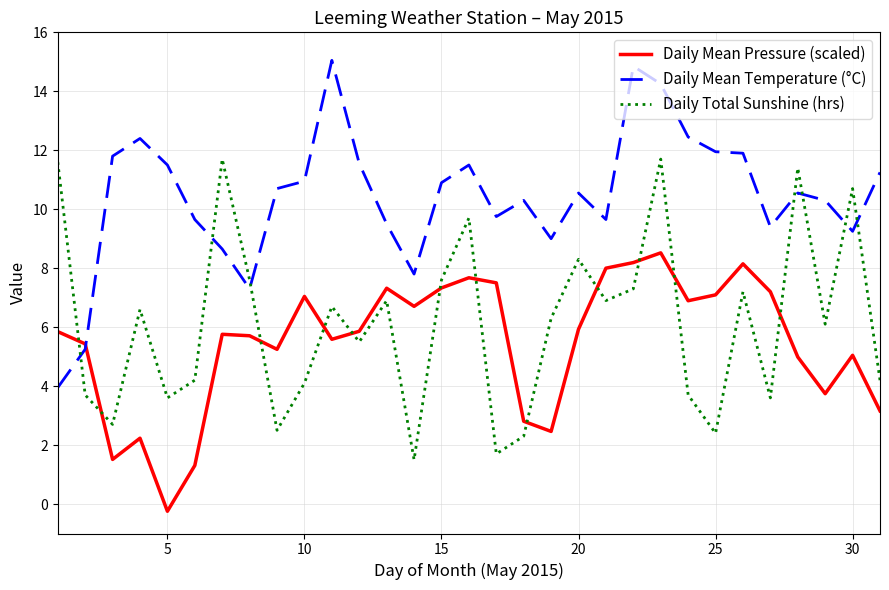

How many interior local valleys does the Daily Mean Pressure (scaled) series have?

8